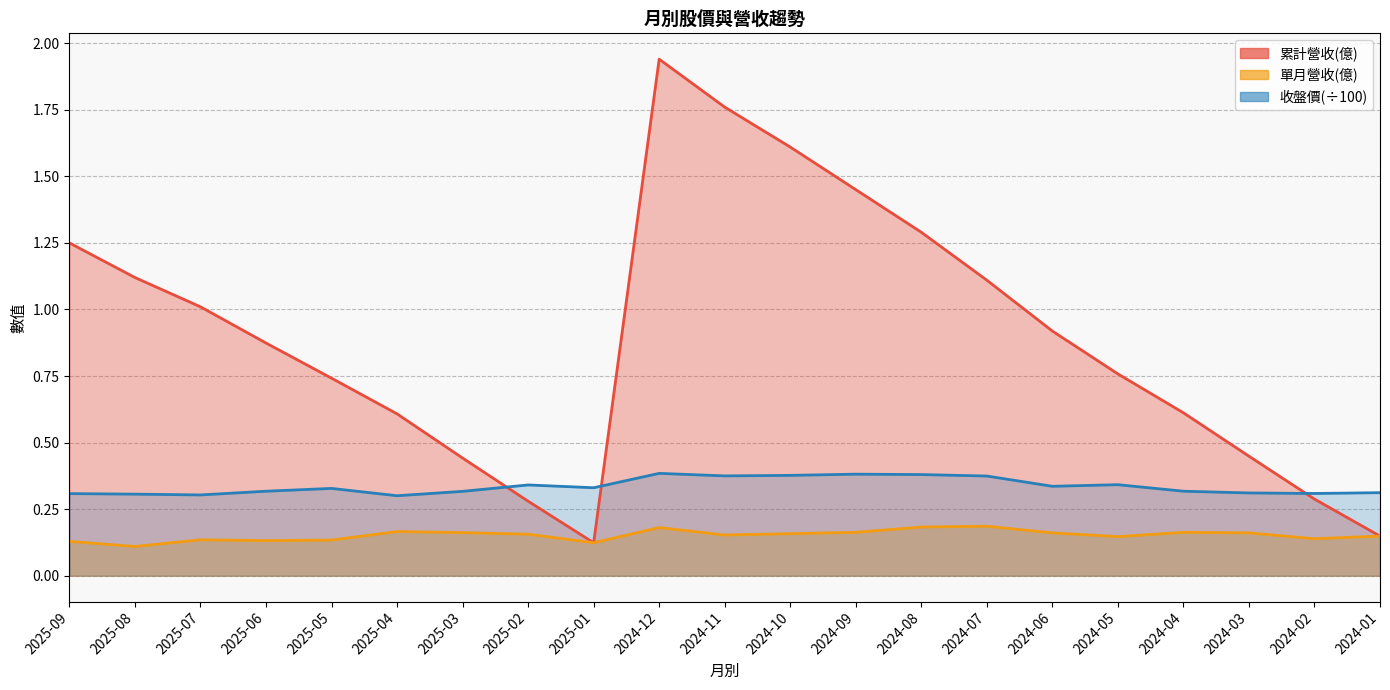

What is the sum of the 累計營收(億) values at 2025-03 and 2024-11?

2.2